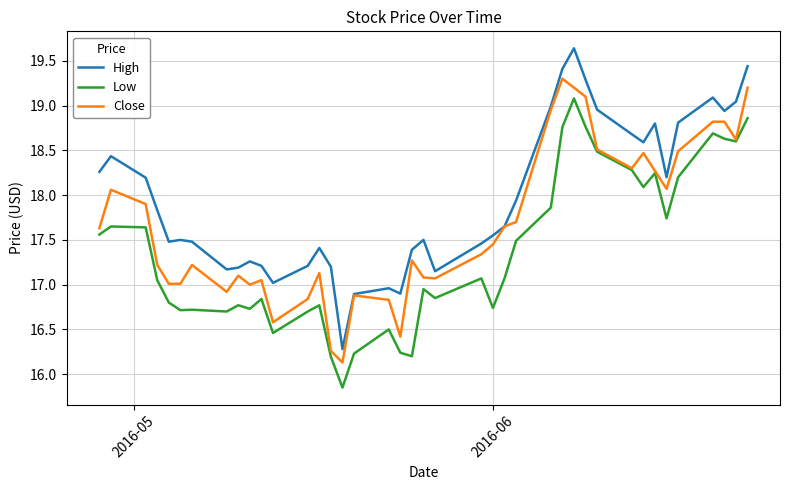

Which series has the largest total across all categories?

High